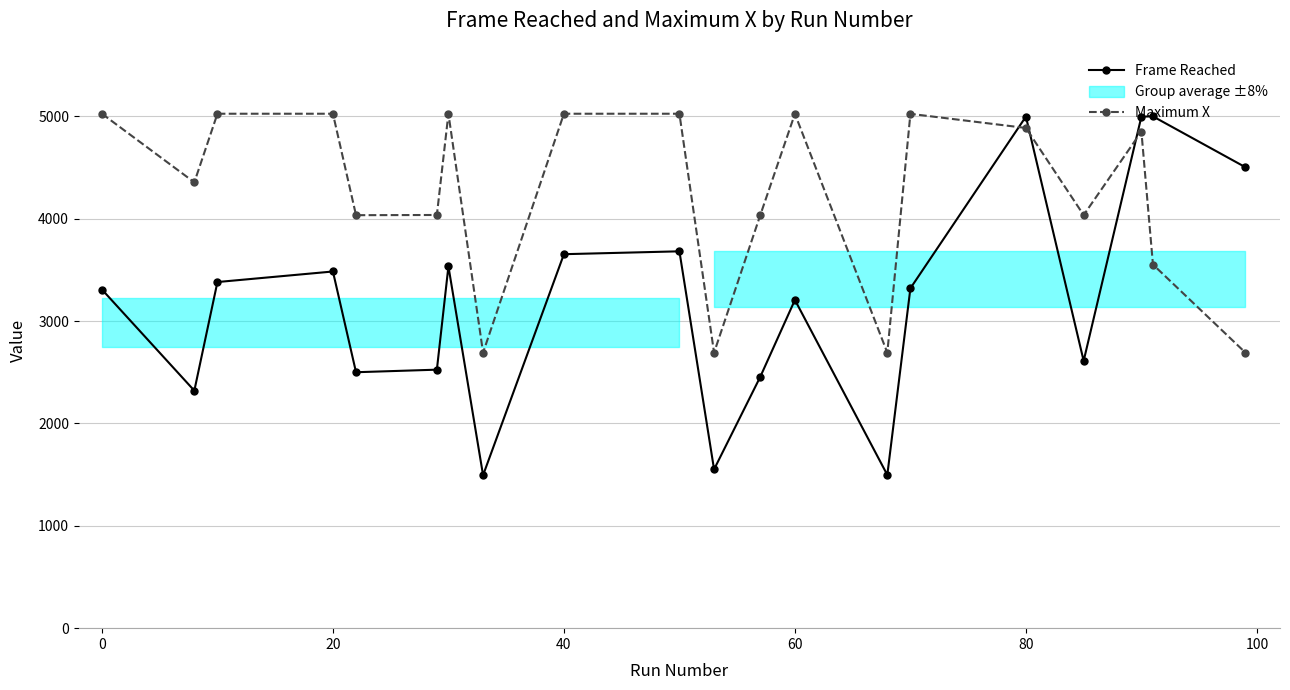

After their last crossing, which series has the higher values: Maximum X or Frame Reached?

Frame Reached